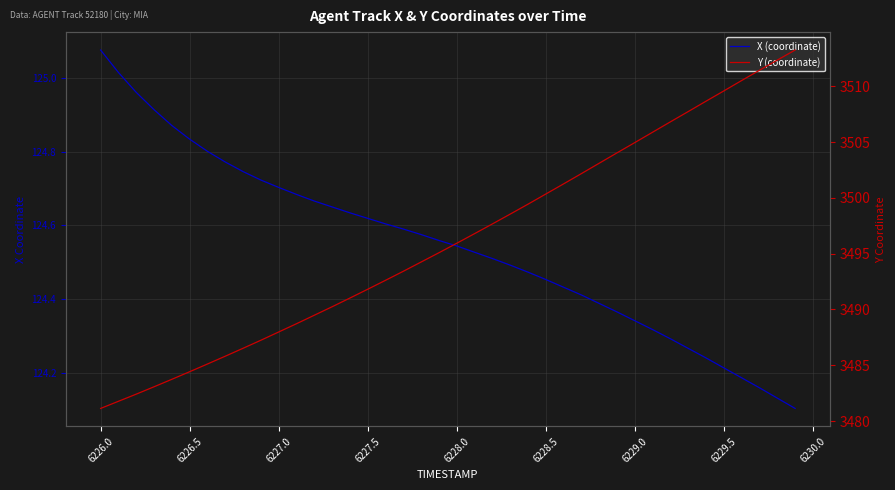

How many data points in Y (coordinate) are less than 3495?

19